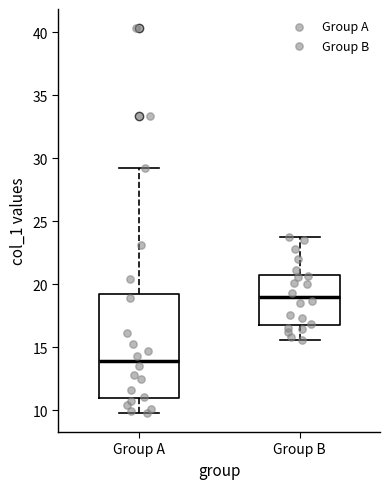

Reading left to right, transcribe this box plot: for each box, give where its median line is, the range the box spans, and where its two whiskers end, as read against the y-axis. The values are not printed on the chart, so give them approximately, as read against the axis.

Group A: median 14.0, box 11.0 to 19.5, whiskers 10.0 to 29.0
Group B: median 19.0, box 17.0 to 21.0, whiskers 15.5 to 24.0